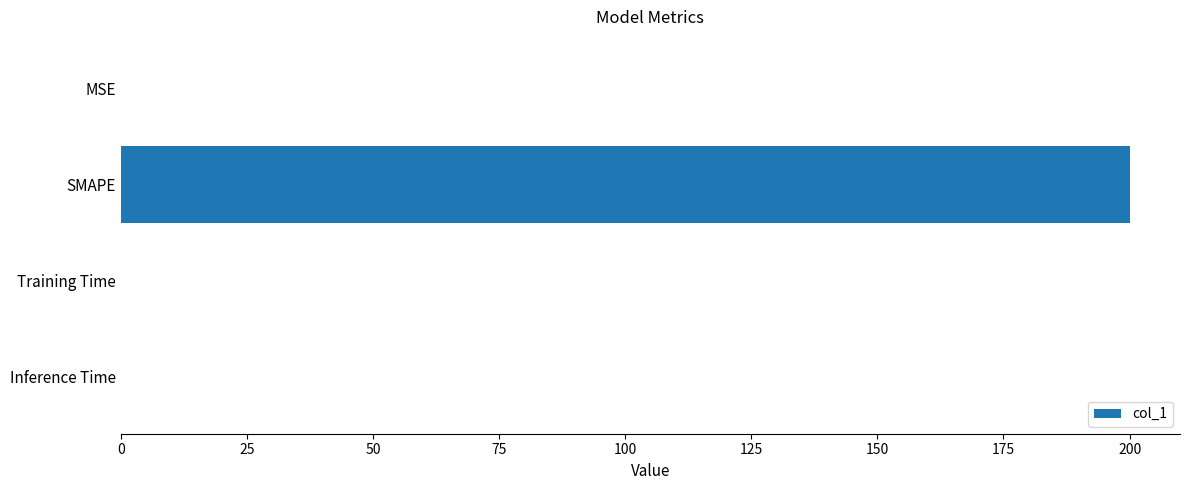

The chart shows a value of 0.0 at Inference Time. True or false?

True